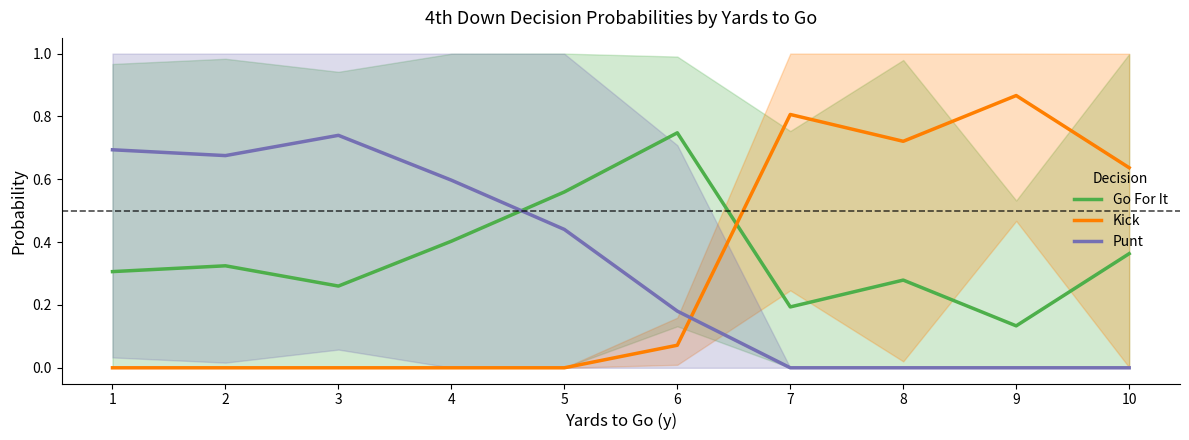

What is the maximum value shown in the chart?

0.9